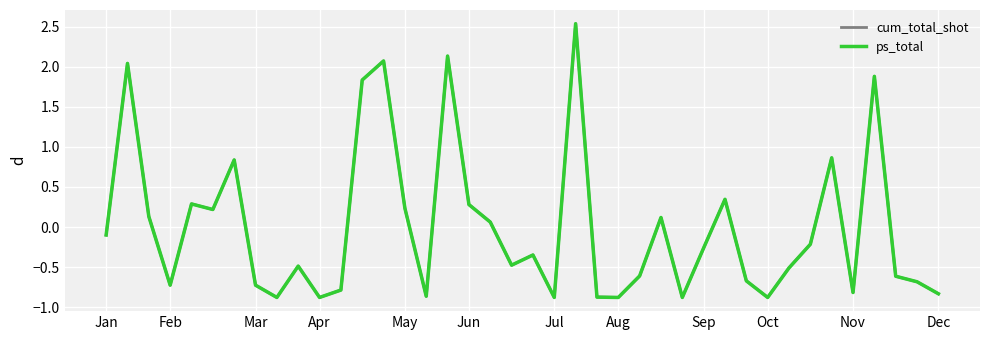

How many values in the cum_total_shot series are below 0?

24